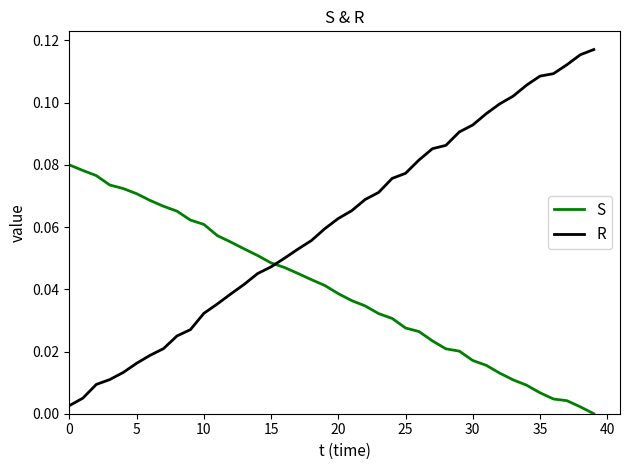

Rank the series by their average value, from lowest to highest.

S, R